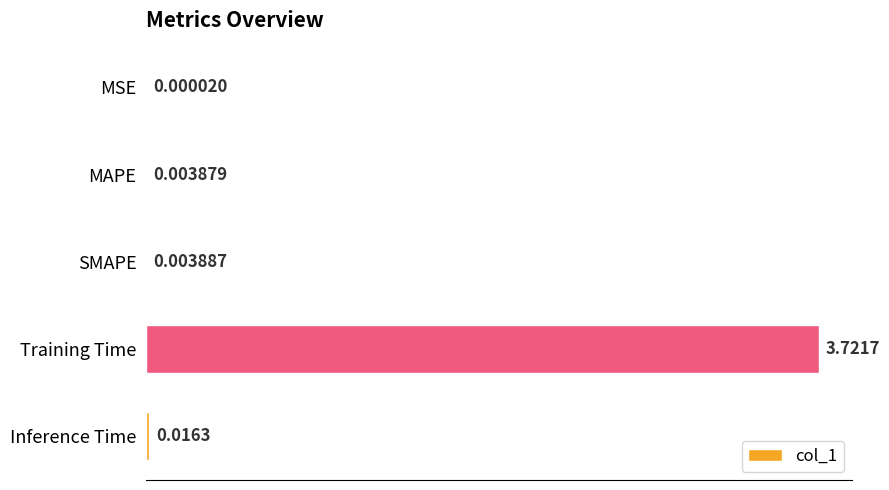

Where is the data nearest to the value 1?

Inference Time